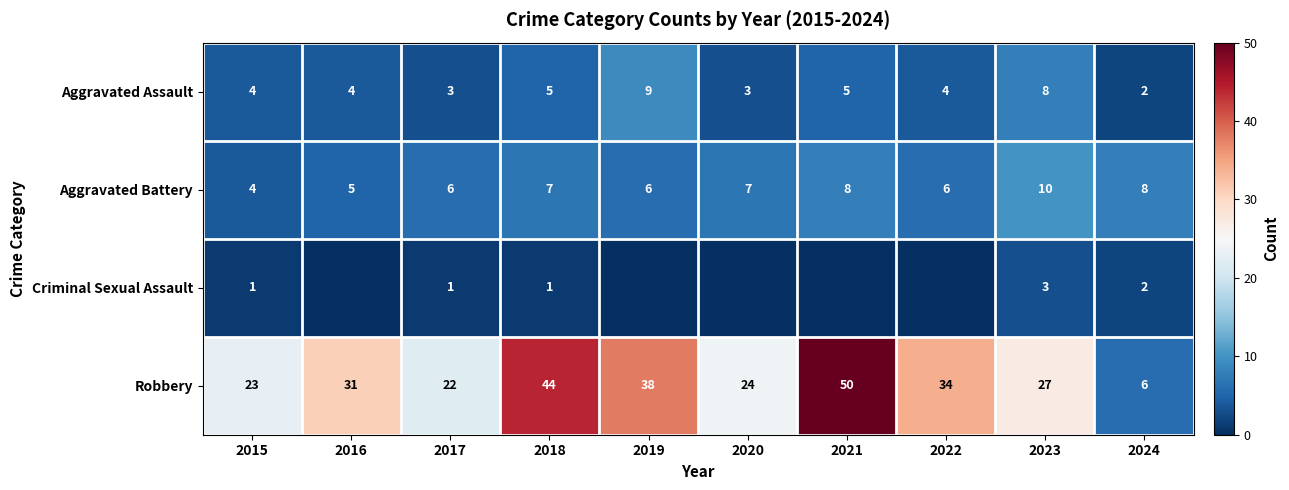

What is the maximum value shown in the chart?

50